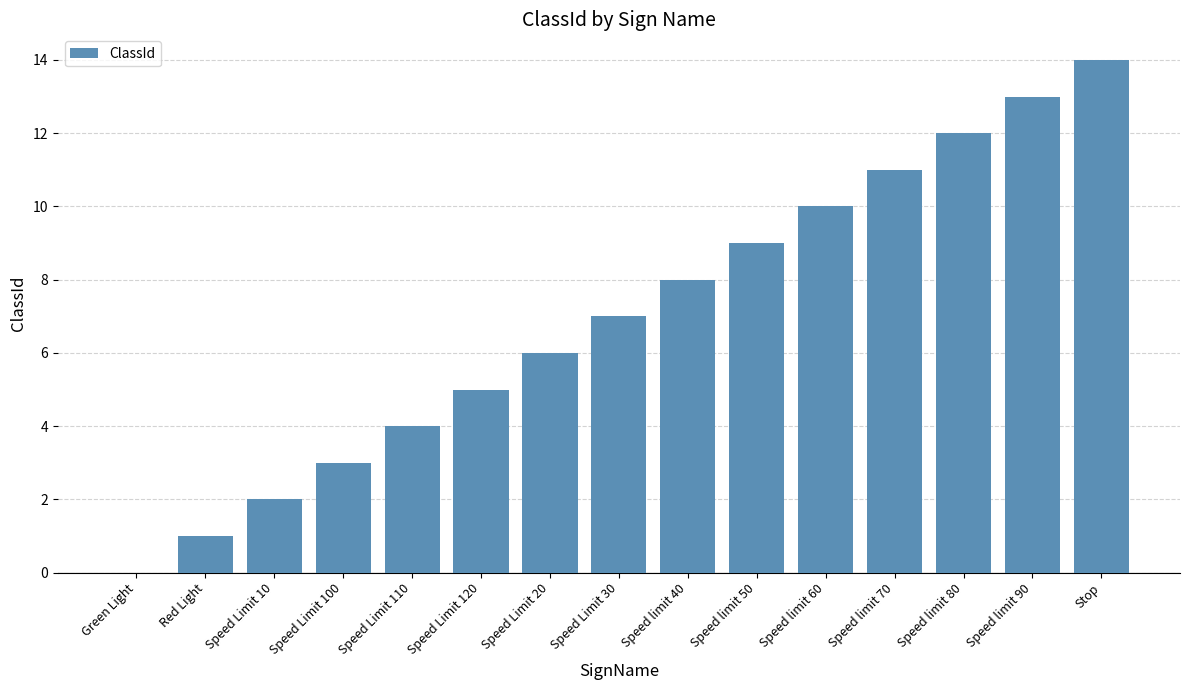

What is the difference between the values at Speed Limit 110 and Speed limit 40?

4